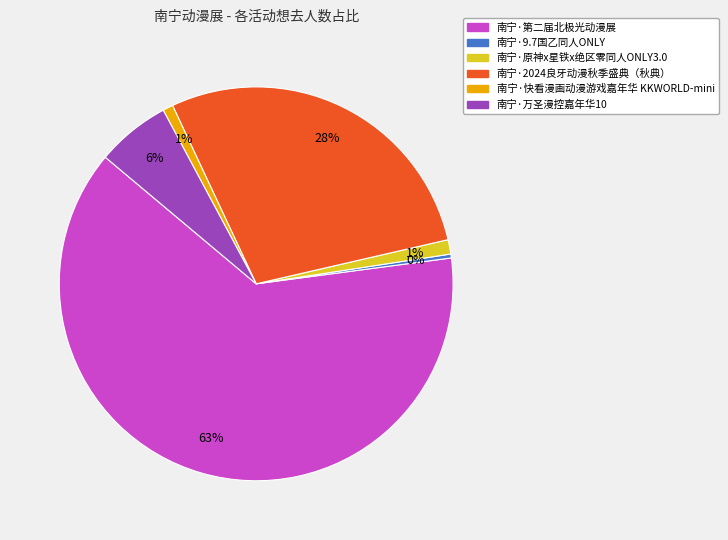

What is the largest slice in the pie chart?

南宁·第二届北极光动漫展